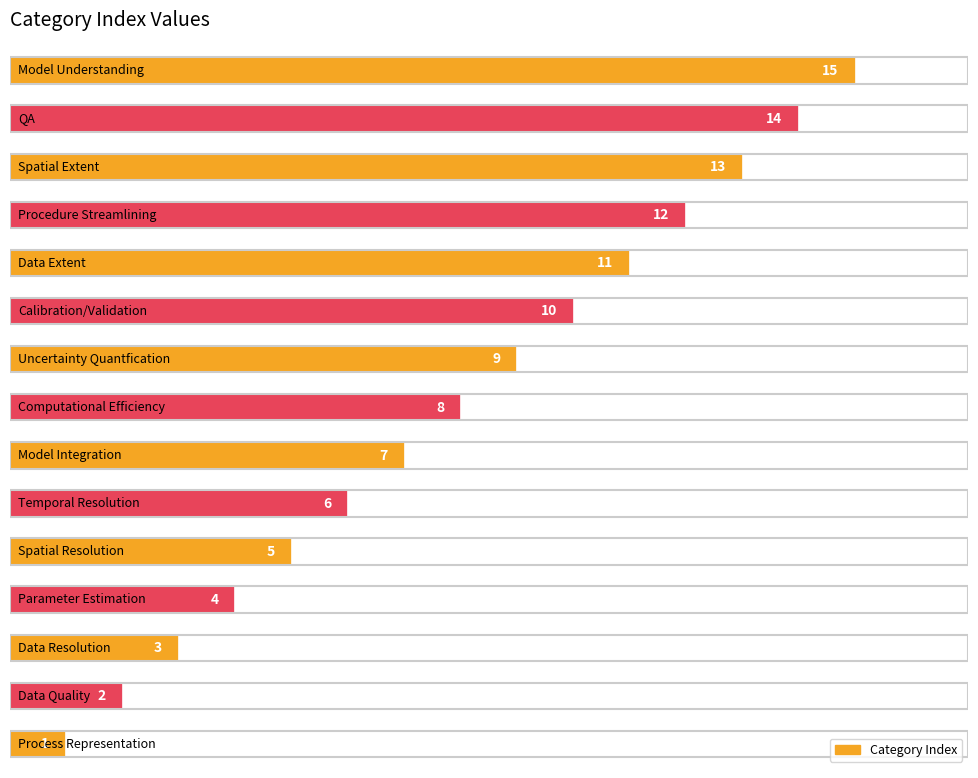

What is the greatest value displayed?

15